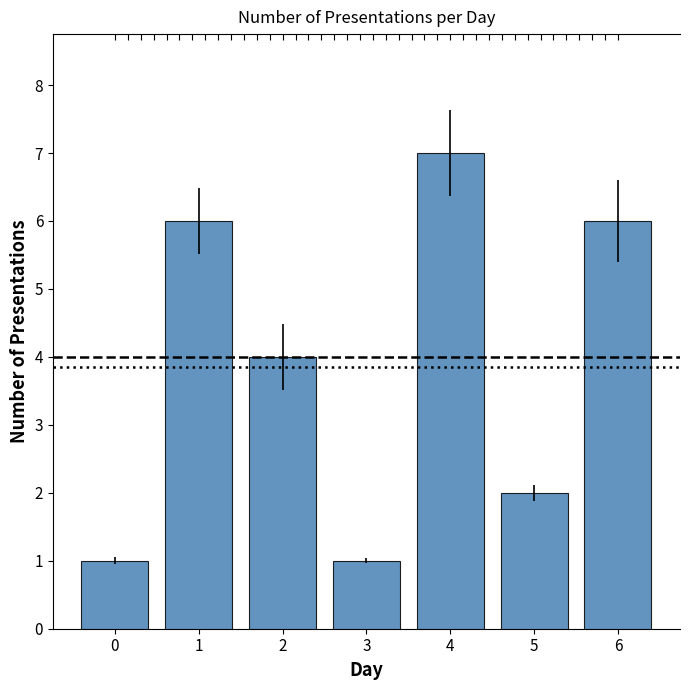

What is the difference between the second highest and second lowest values?

5